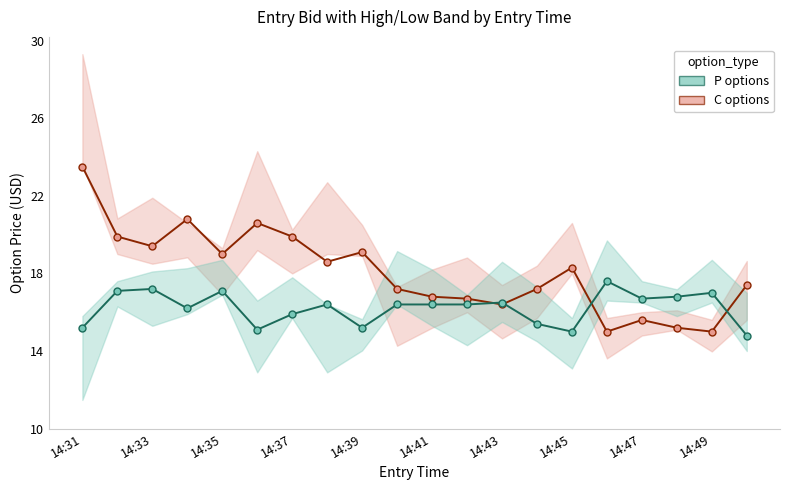

What is the sum of the entry_bid_P values at 14:47 and 17?

32.0